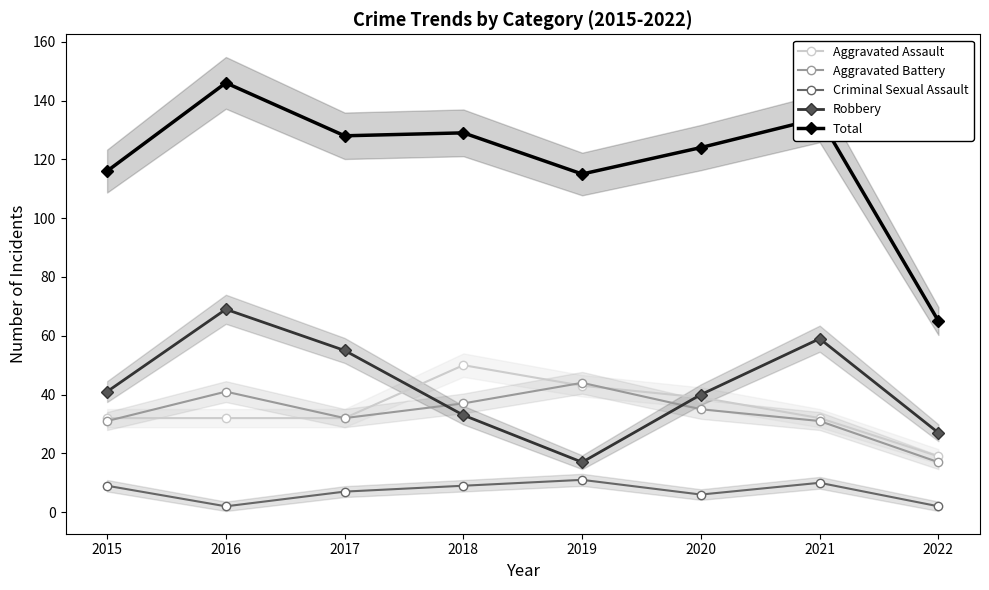

True or false: Criminal Sexual Assault and Aggravated Assault cross at least once.

False